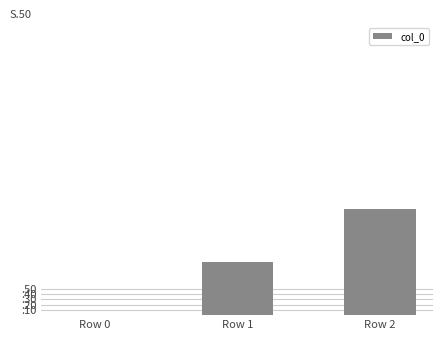

Which label corresponds to the smallest value in the chart?

Row 0